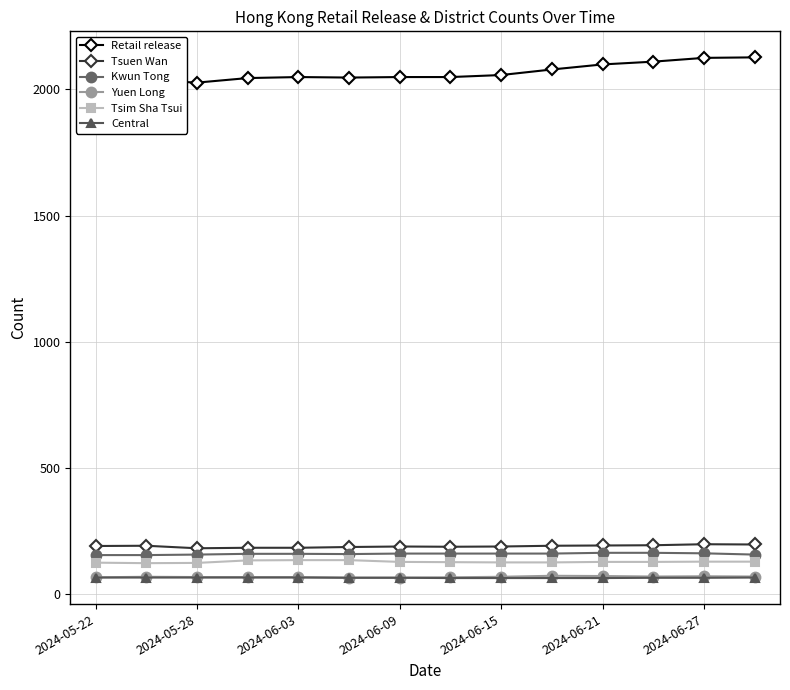

What is the minimum value for Retail release?

2027